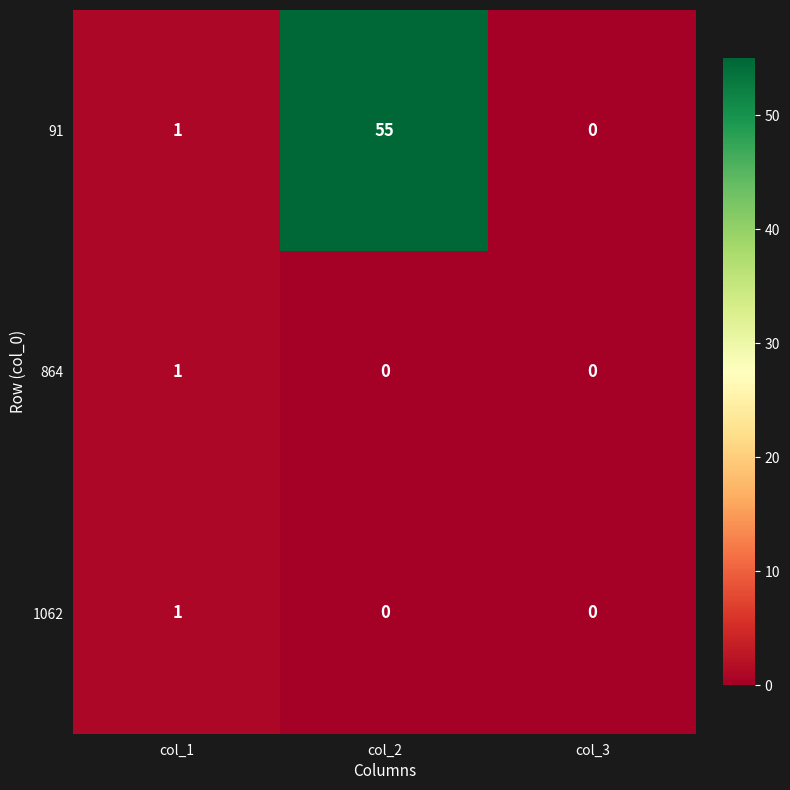

What is the average value of the 91 series?

19